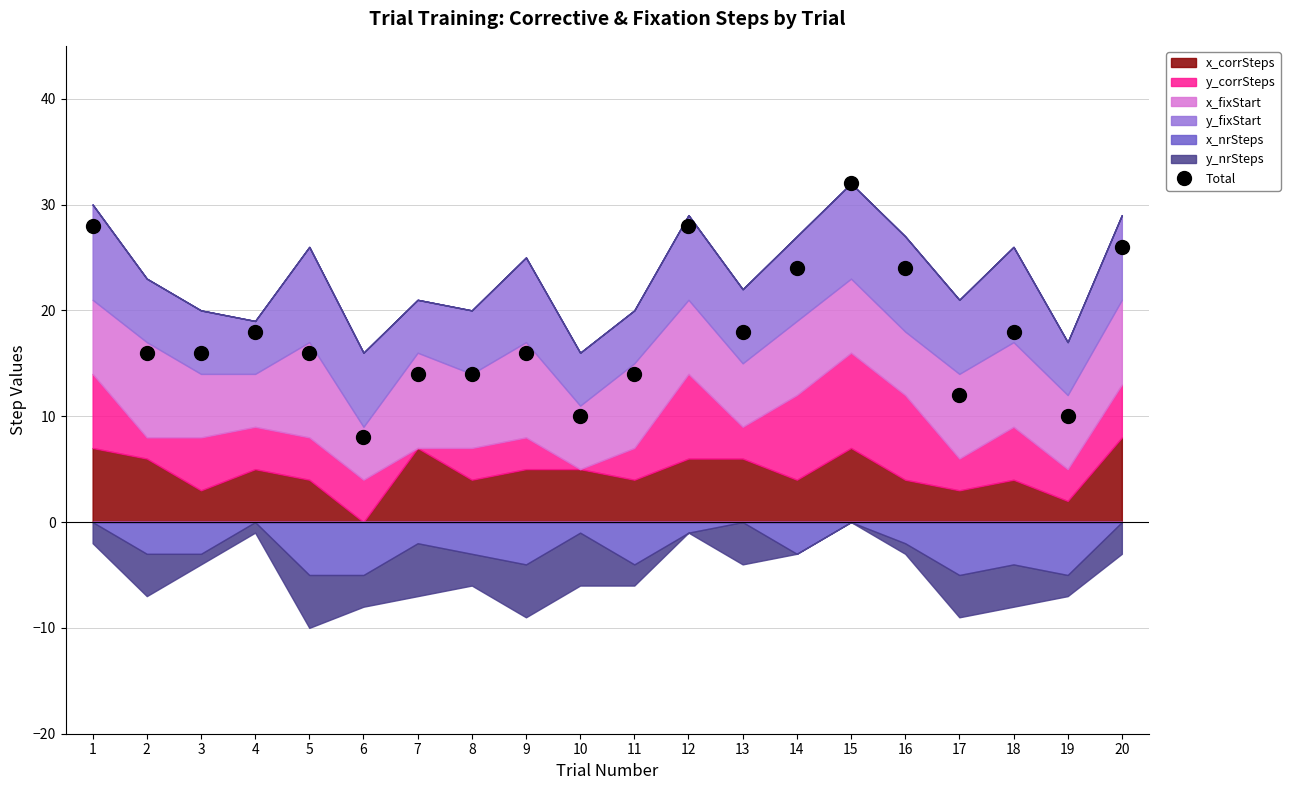

List the labels in order of value, largest first.

15, 1, 12, 20, 14, 16, 4, 13, 18, 2, 3, 5, 9, 7, 8, 11, 17, 10, 19, 6